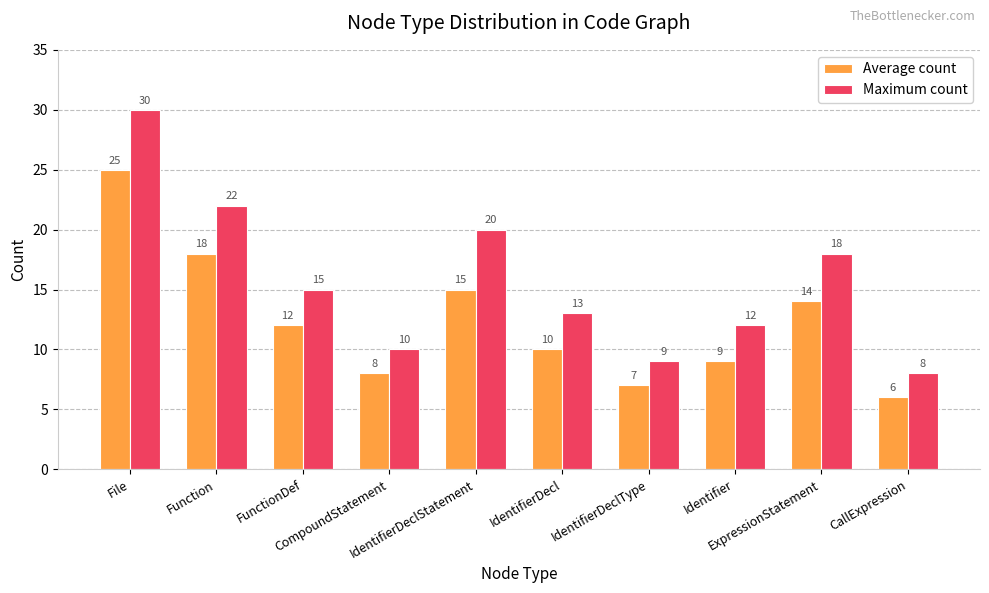

What is the approximate value of Average count at CompoundStatement, to the nearest 10?

10